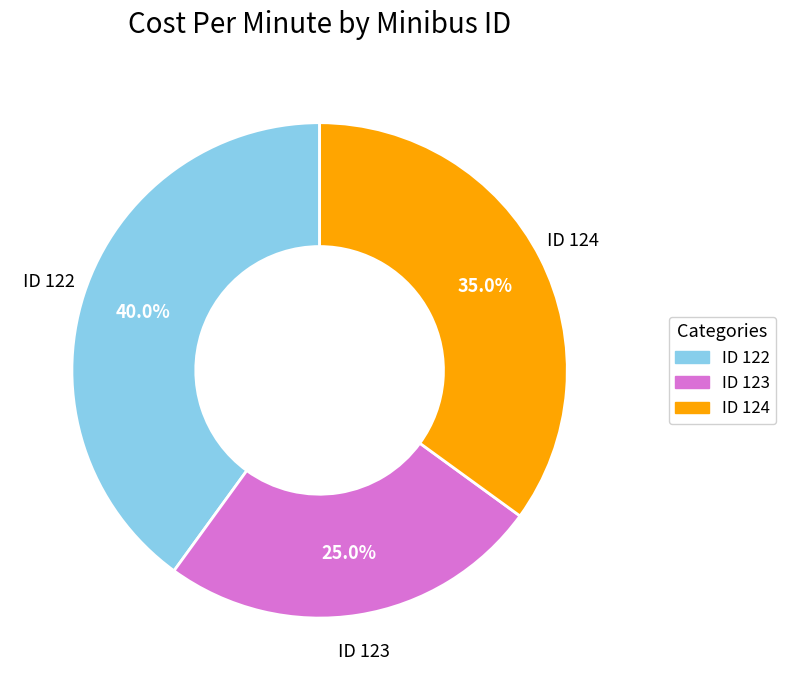

Is there a majority slice in this chart?

No